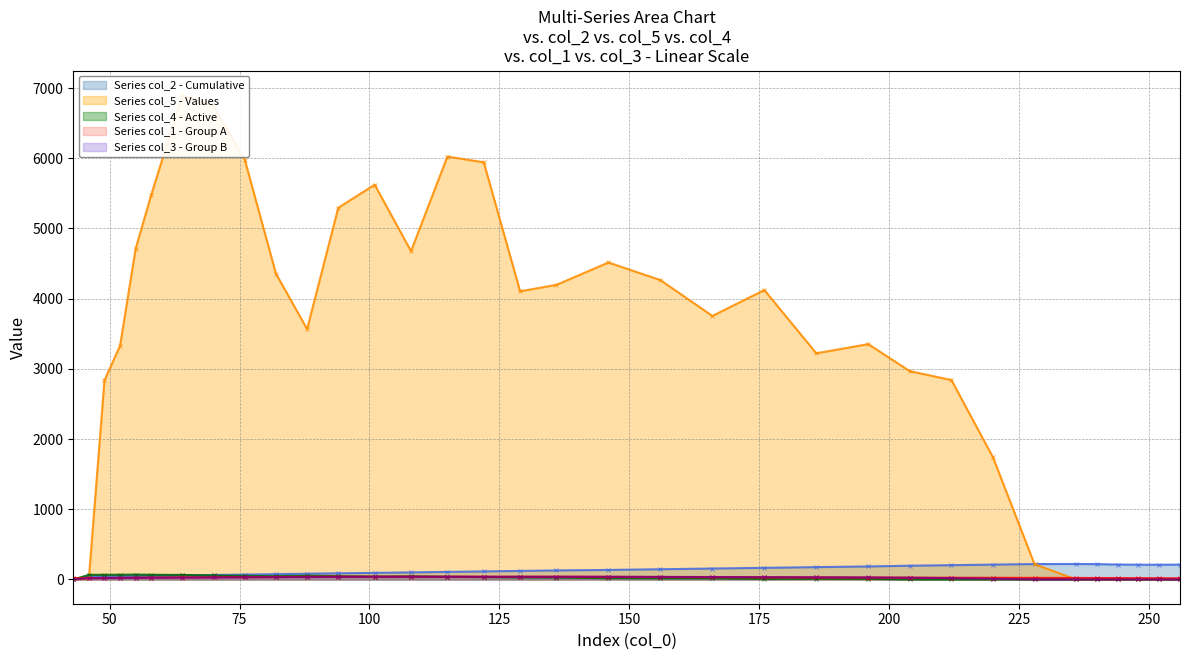

The col_1 series shows 34.5 at 204. True or false?

False